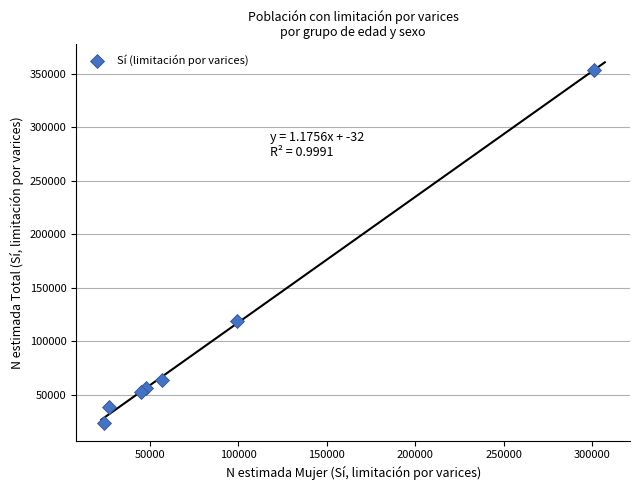

What is the range of X values (max minus min)?

277016